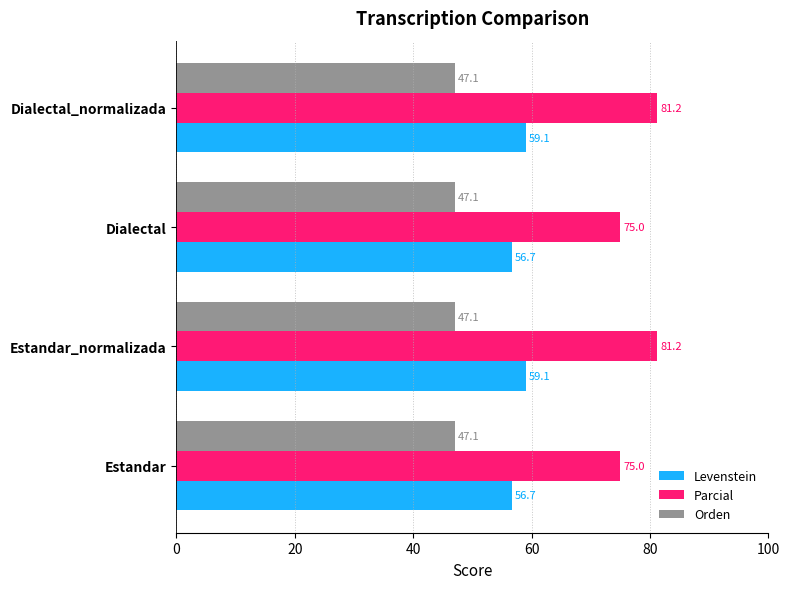

What are all the series names shown in the legend?

Levenstein, Parcial, Orden